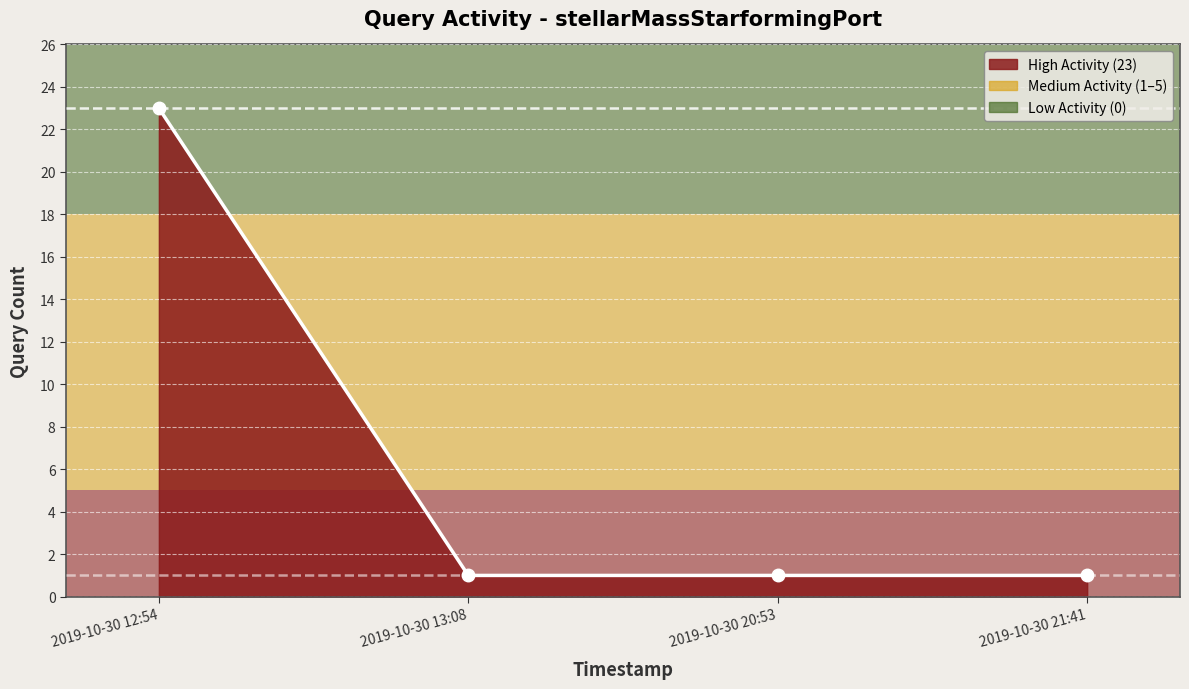

What position from the left is 2019-10-30 12:54?

1